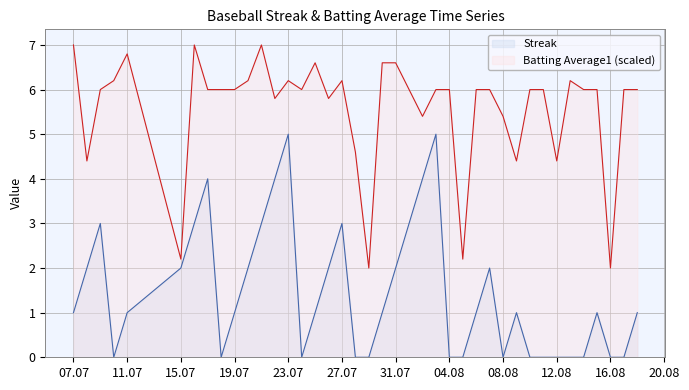

How many lines are shown in the chart?

2